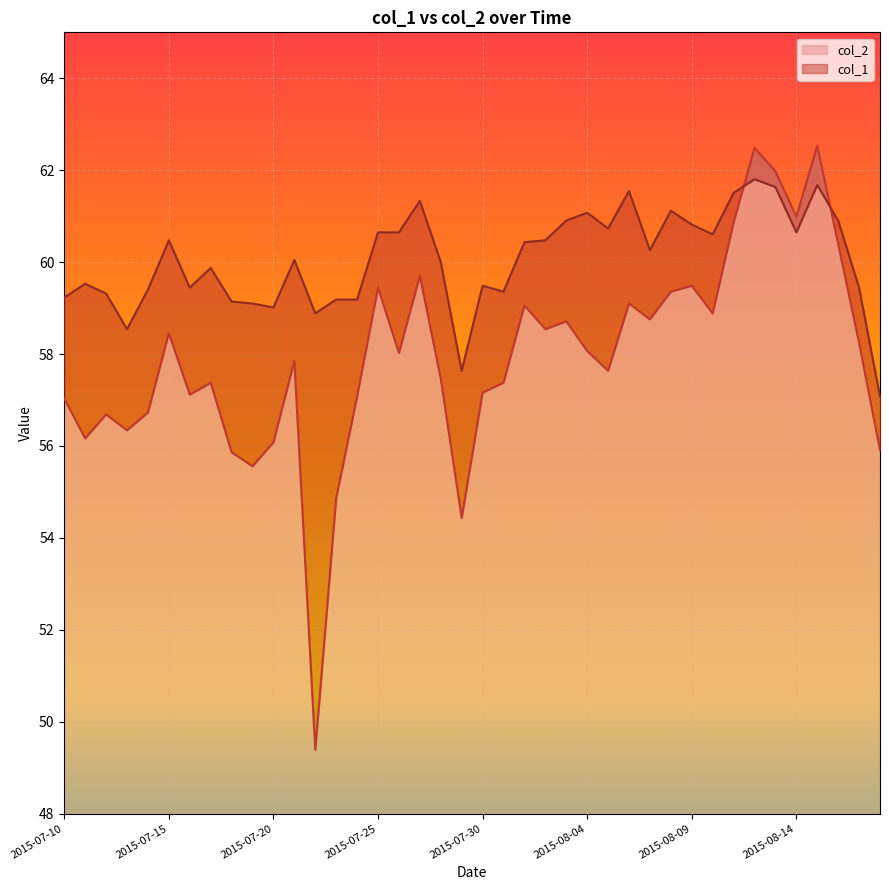

True or false: col_1 has a value of 17.8 at 2015-07-25.

False